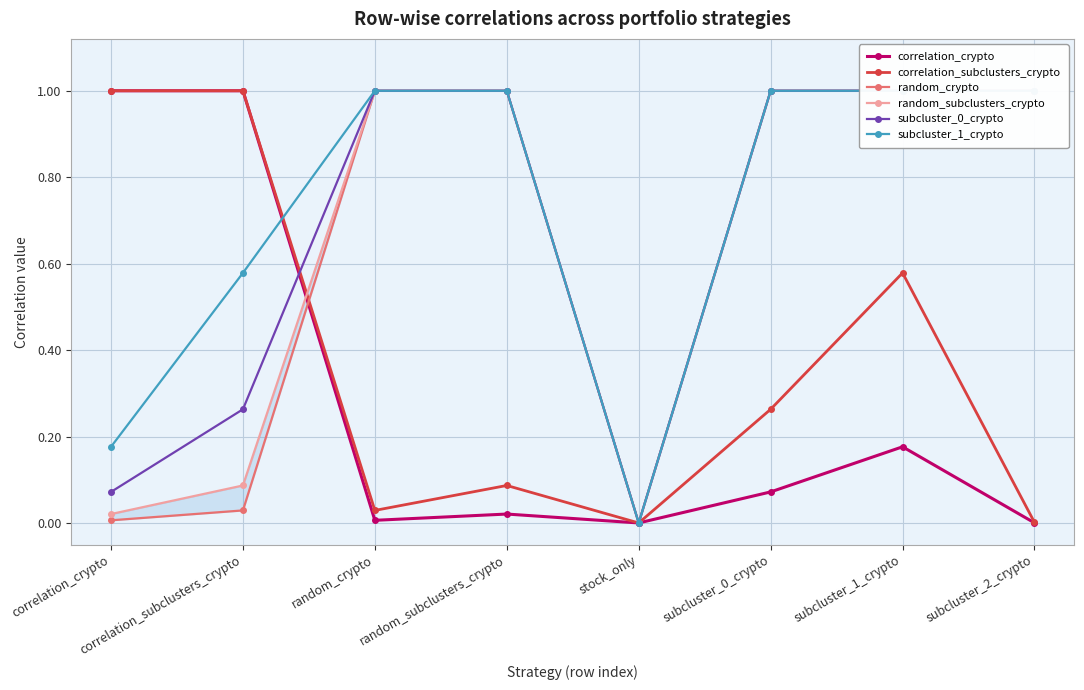

Reading left to right, extract all data points from this chart.

correlation_crypto: correlation_crypto=1.0	correlation_subclusters_crypto=1.0	random_crypto=0.0	random_subclusters_crypto=0.0	stock_only=0.0	subcluster_0_crypto=0.1	subcluster_1_crypto=0.2	subcluster_2_crypto=0.0
correlation_subclusters_crypto: correlation_crypto=1.0	correlation_subclusters_crypto=1.0	random_crypto=0.0	random_subclusters_crypto=0.1	stock_only=0.0	subcluster_0_crypto=0.3	subcluster_1_crypto=0.6	subcluster_2_crypto=0.0
random_crypto: correlation_crypto=0.0	correlation_subclusters_crypto=0.0	random_crypto=1.0	random_subclusters_crypto=1.0	stock_only=0.0	subcluster_0_crypto=1.0	subcluster_1_crypto=1.0	subcluster_2_crypto=1.0
random_subclusters_crypto: correlation_crypto=0.0	correlation_subclusters_crypto=0.1	random_crypto=1.0	random_subclusters_crypto=1.0	stock_only=0.0	subcluster_0_crypto=1.0	subcluster_1_crypto=1.0	subcluster_2_crypto=1.0
subcluster_0_crypto: correlation_crypto=0.1	correlation_subclusters_crypto=0.3	random_crypto=1.0	random_subclusters_crypto=1.0	stock_only=0.0	subcluster_0_crypto=1.0	subcluster_1_crypto=1.0	subcluster_2_crypto=1.0
subcluster_1_crypto: correlation_crypto=0.2	correlation_subclusters_crypto=0.6	random_crypto=1.0	random_subclusters_crypto=1.0	stock_only=0.0	subcluster_0_crypto=1.0	subcluster_1_crypto=1.0	subcluster_2_crypto=1.0